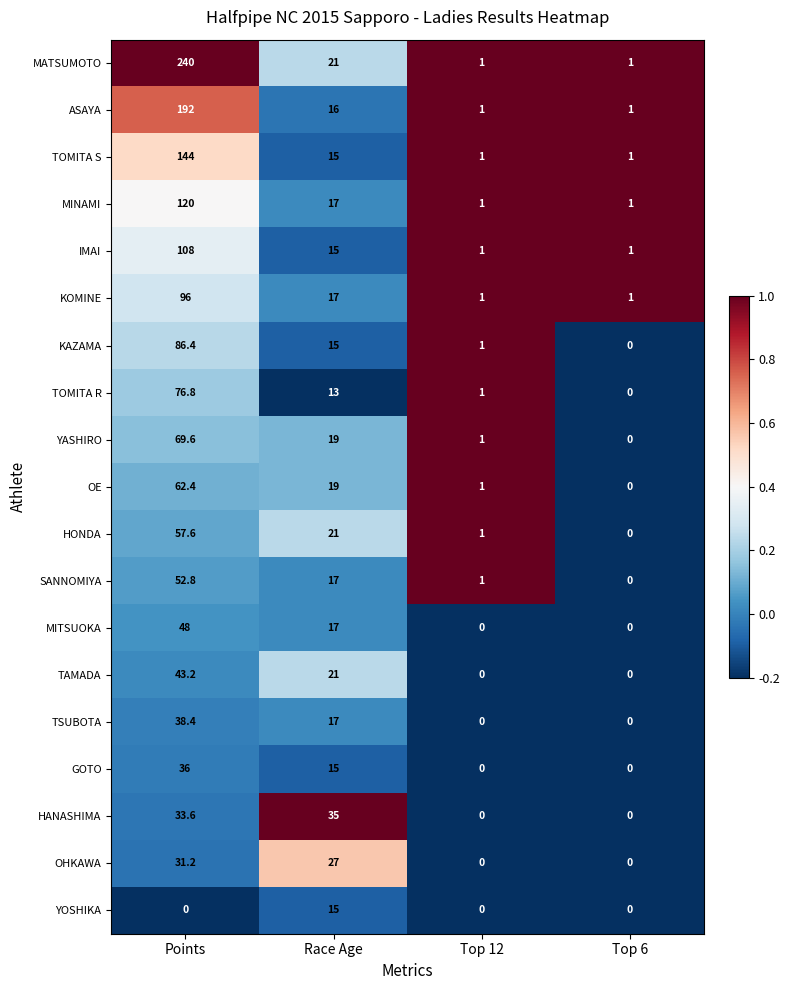

What is the difference between the maximum and minimum values in the TSUBOTA series?

38.4